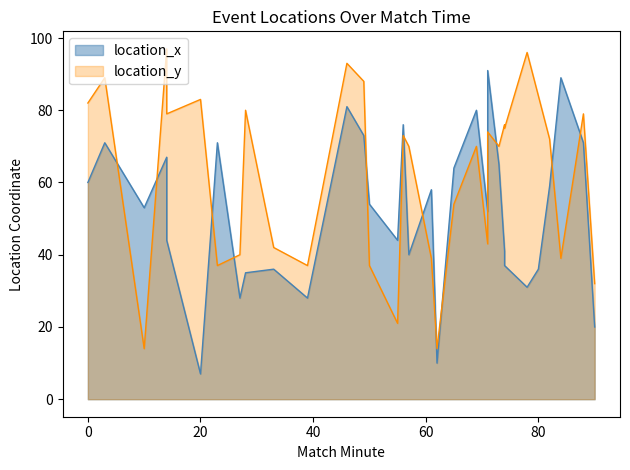

True or false: location_x and location_y cross at least once.

True